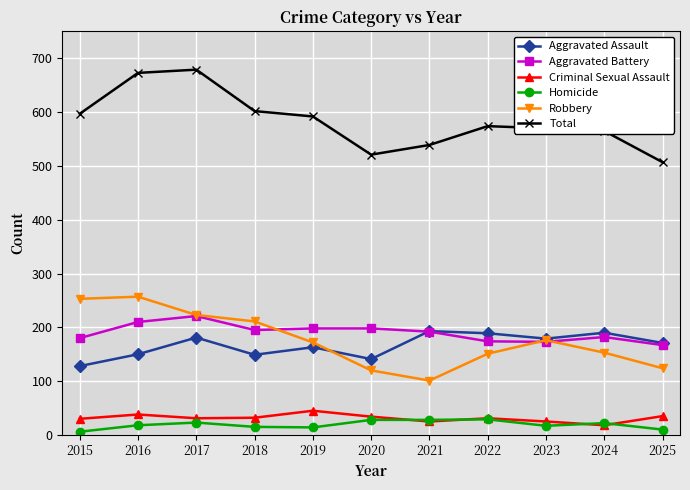

The Total series shows 574 at 2022. True or false?

True